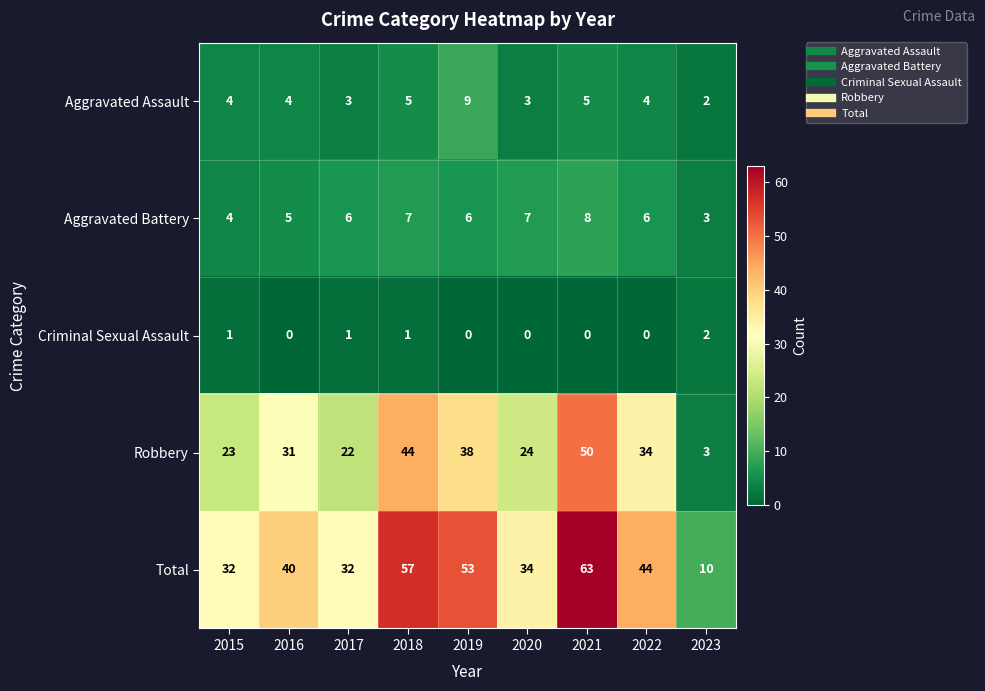

What is the maximum value for Total?

63